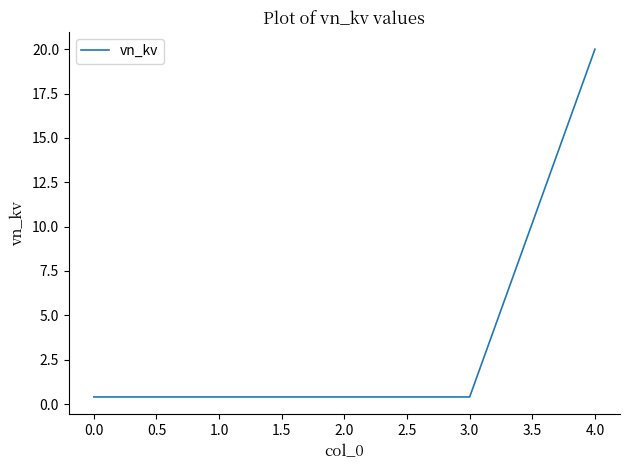

What is the minimum value shown in the chart?

0.4